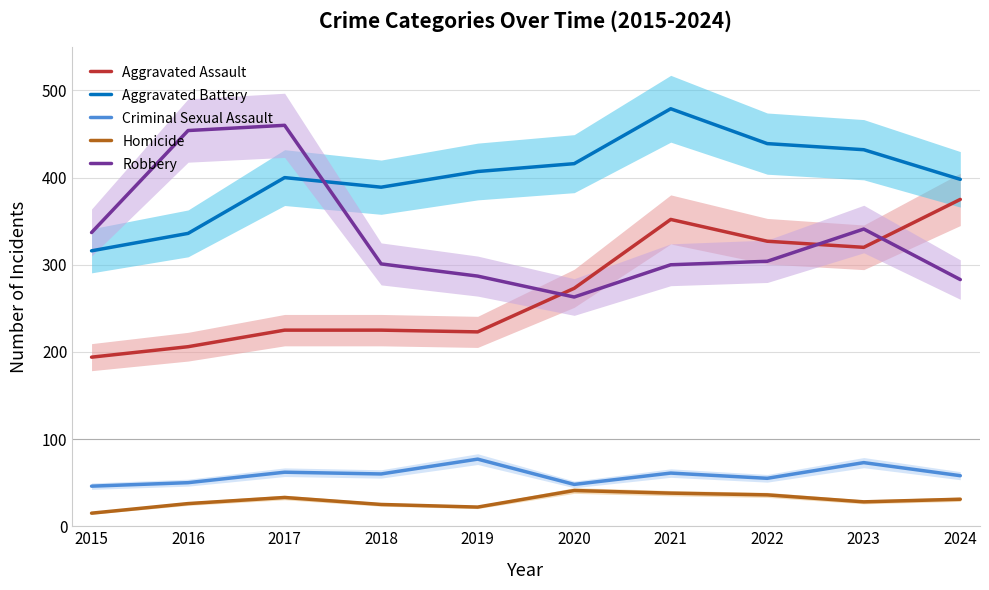

True or false: Aggravated Battery has a value of 525 at 2016.

False